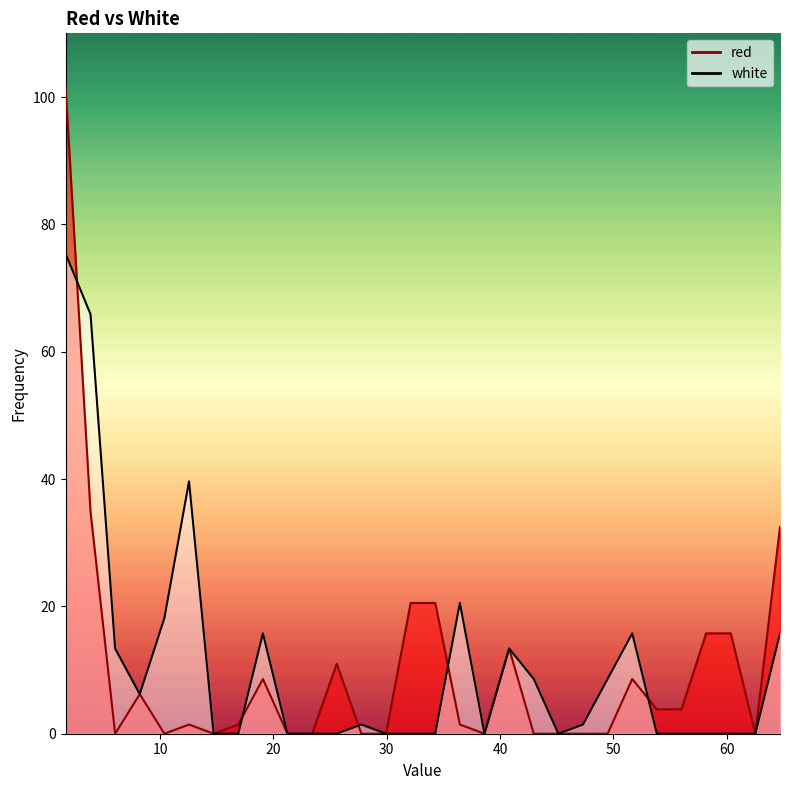

At how many categories does at least one series exceed 93?

1